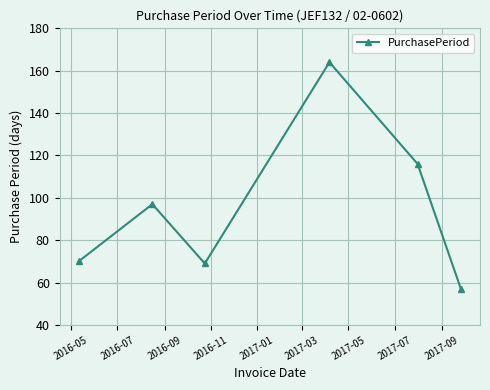

Does the chart display data point markers on the line(s)?

Yes